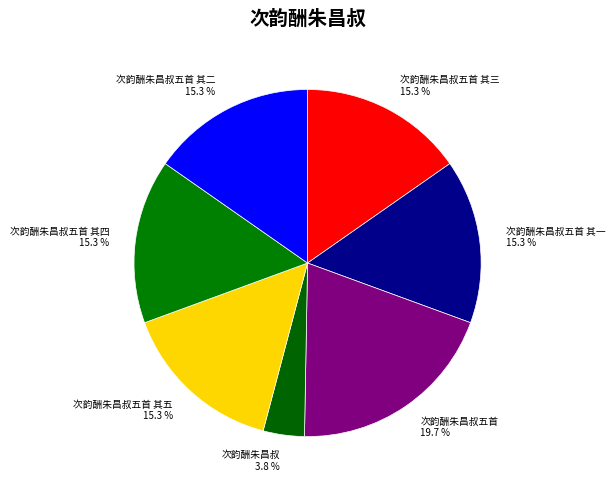

Between 次韵酬朱昌叔 3.8 % and 次韵酬朱昌叔五首 其二 15.3 %, which is larger?

次韵酬朱昌叔五首 其二 15.3 %